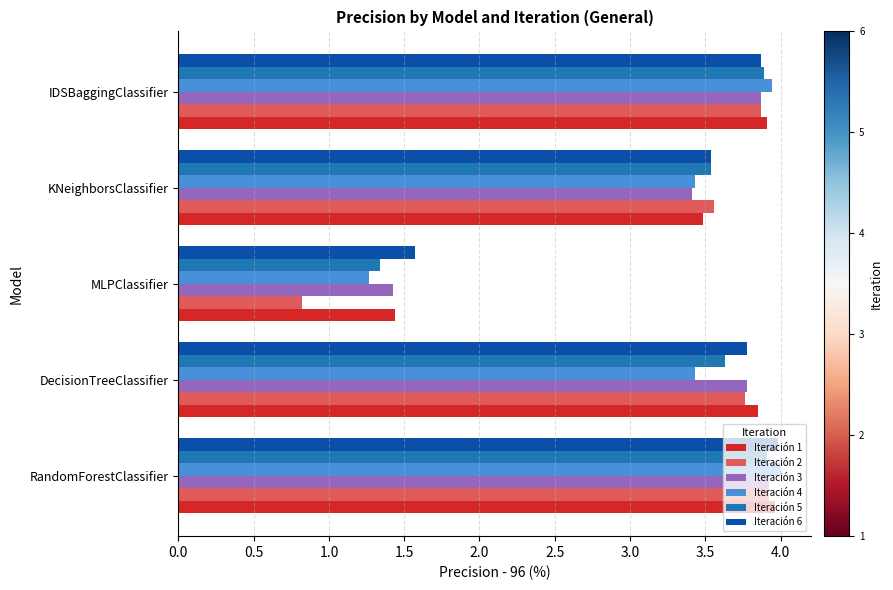

Which series changed the most between MLPClassifier and KNeighborsClassifier?

Iteración 2